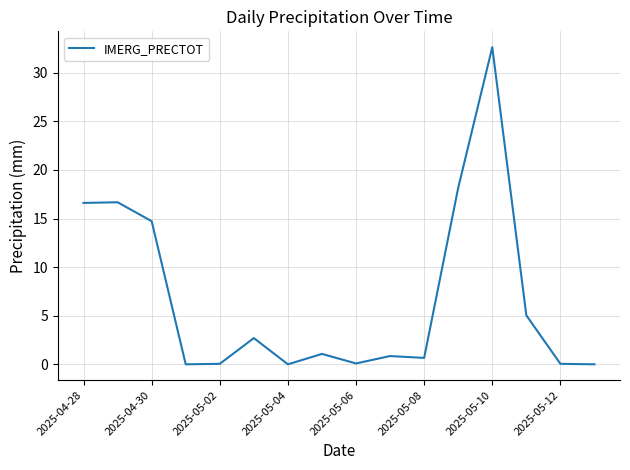

What is the sum of all values?

109.3